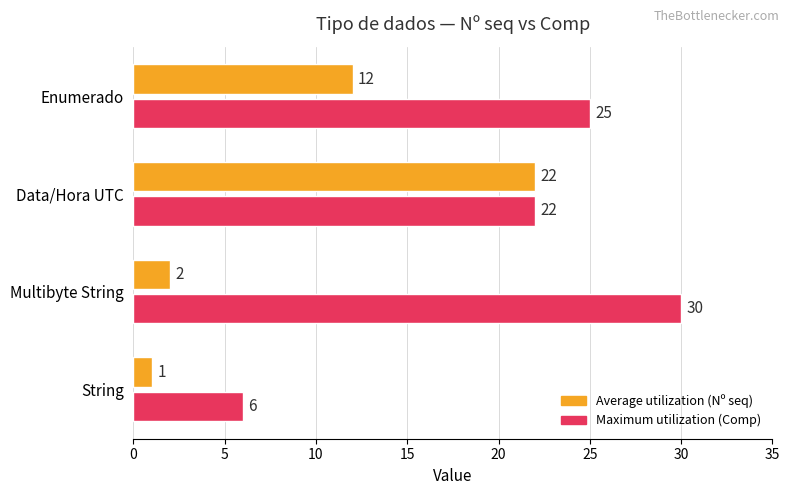

How many distinct data groups are displayed?

2